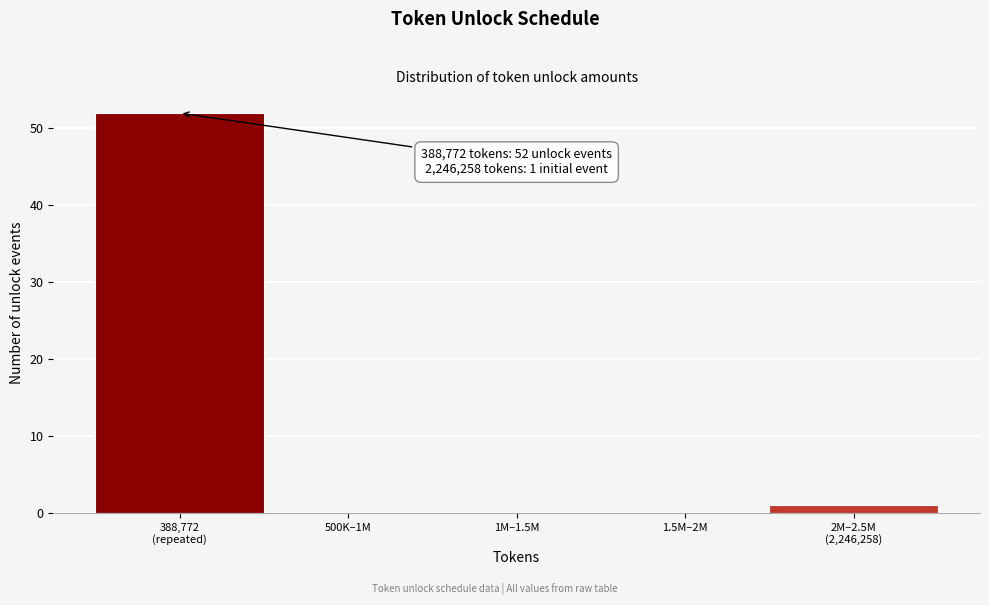

Is it true that the value at 1M–1.5M is 0?

True